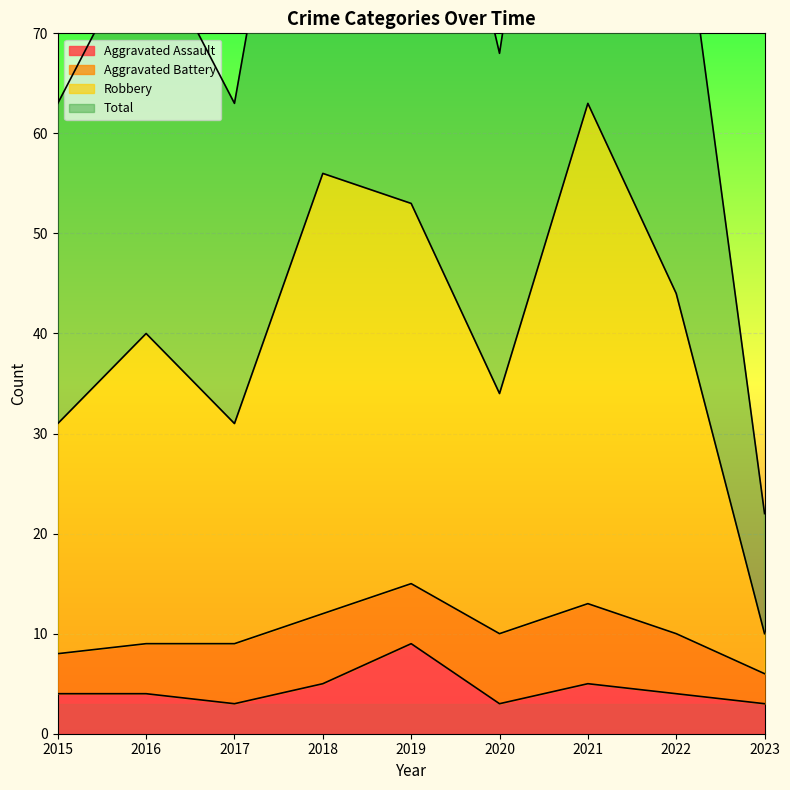

Between 2017 and 2015, which is larger?

2015